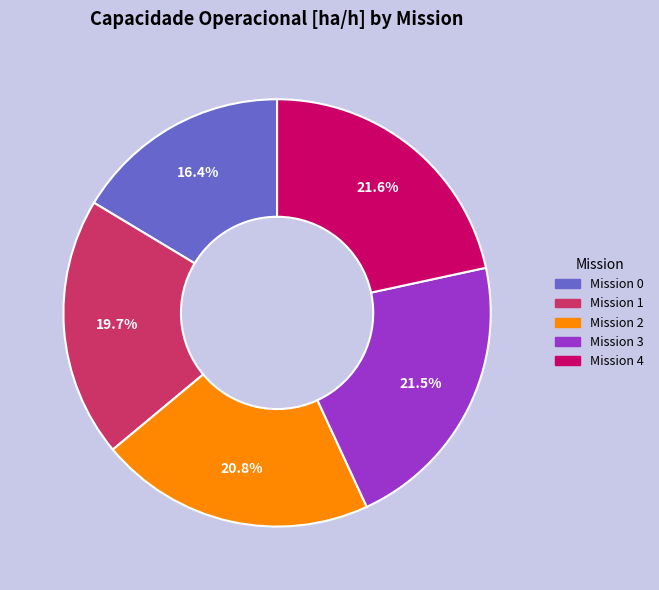

To the nearest percent, what is the average slice percentage?

20%